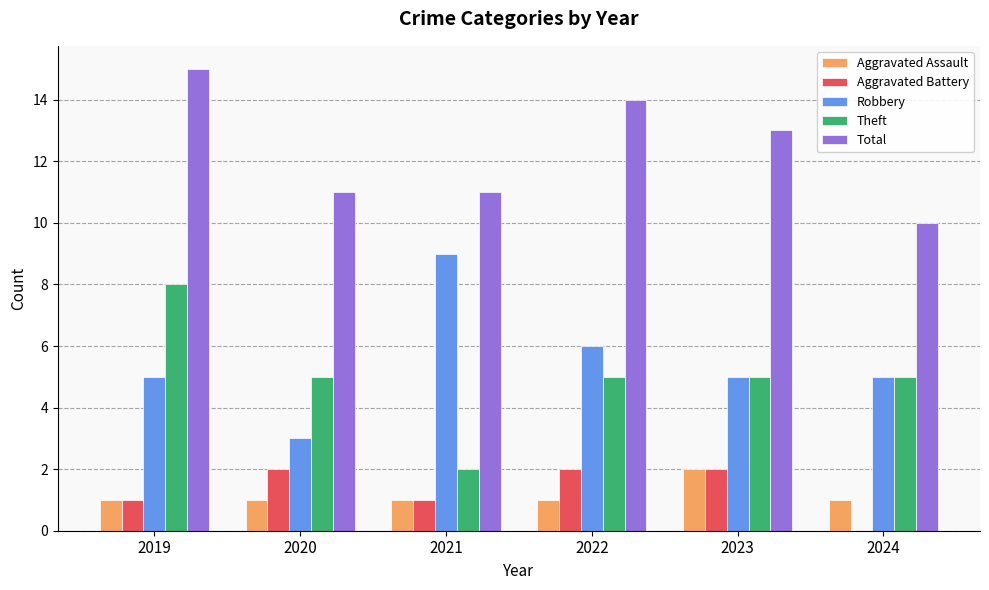

What is the sum of all Theft values?

30